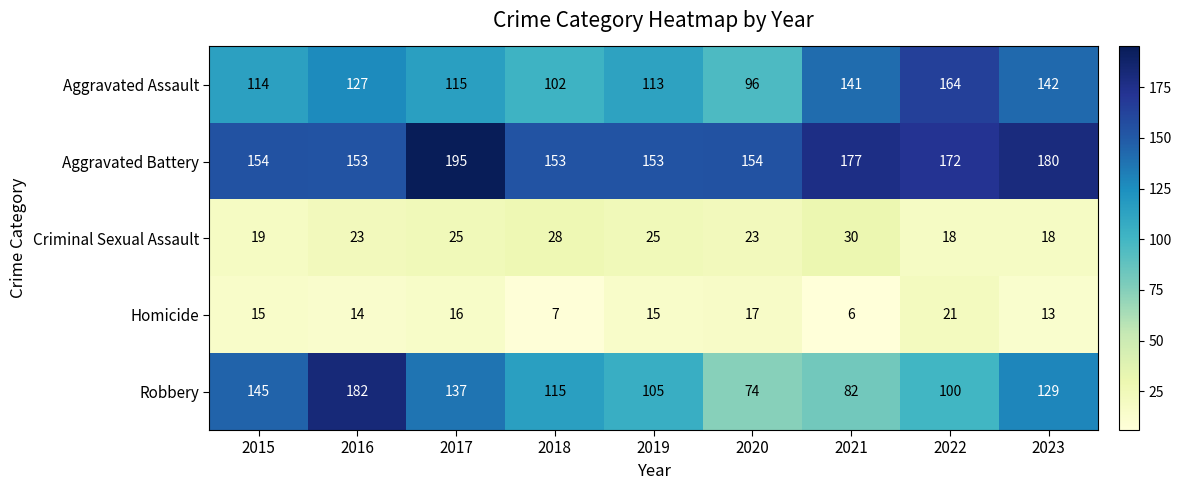

What is the difference between the Aggravated Assault values at 2016 and 2021?

14